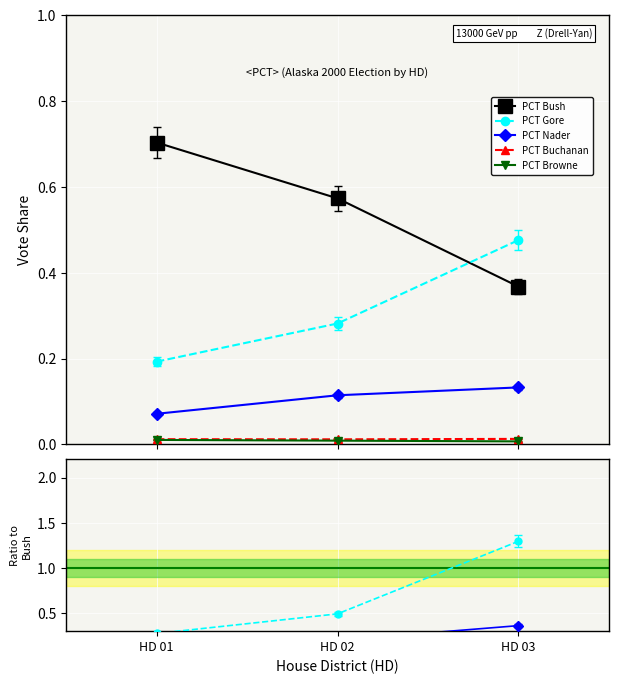

The PCT Bush series shows 0.6 at HD 03. True or false?

False